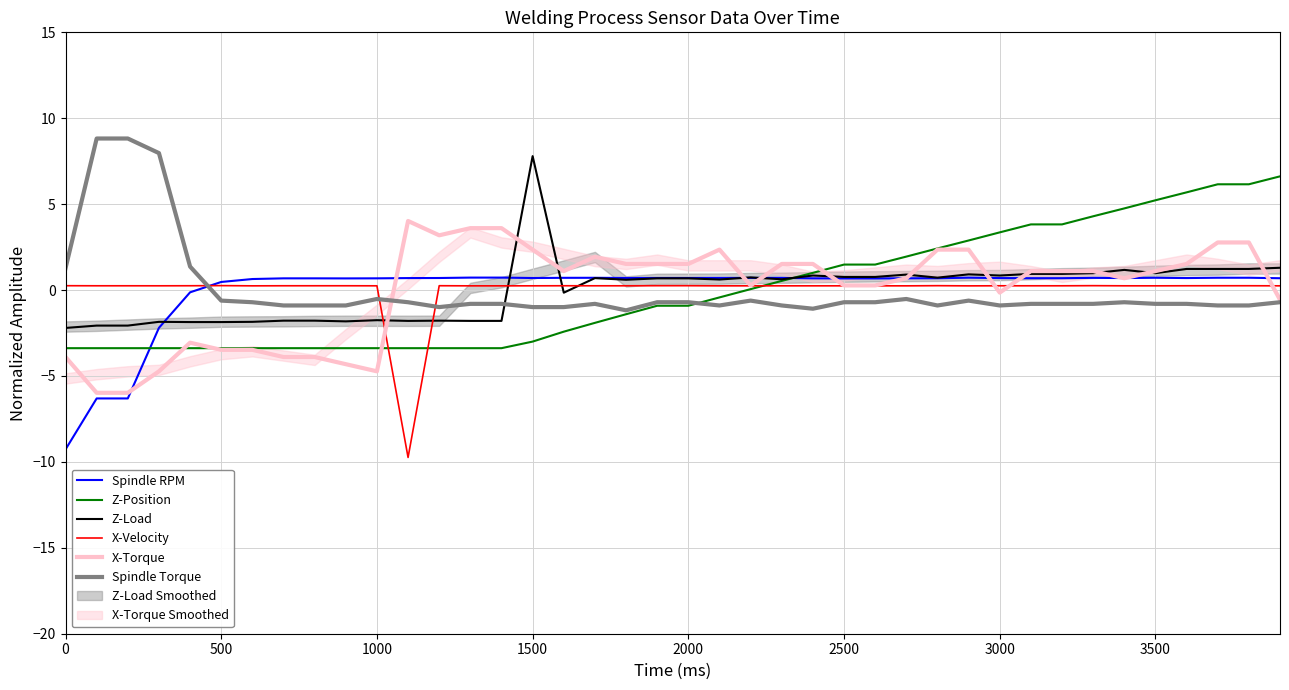

How many times do Spindle RPM and Spindle Torque cross each other?

1